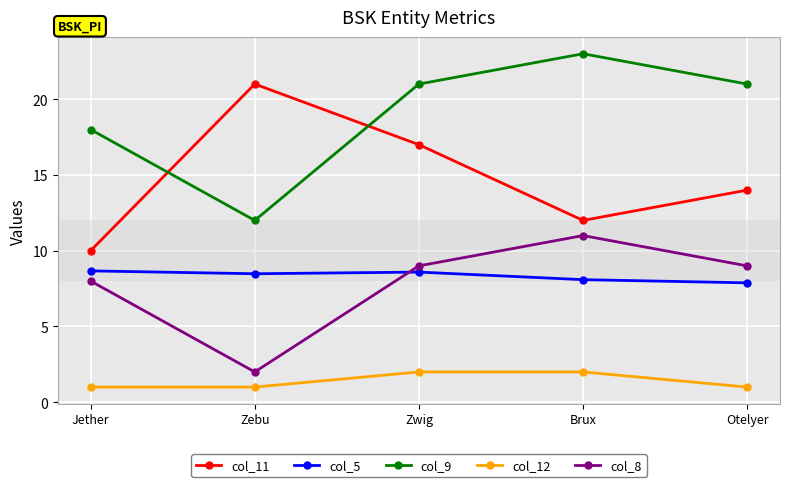

What is the spread (max minus min) of values at Brux?

21.0